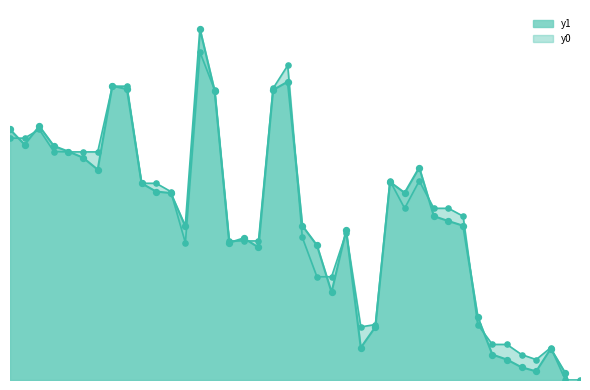

Is the value of y1 at 39 greater than the value of y0 at 34?

No